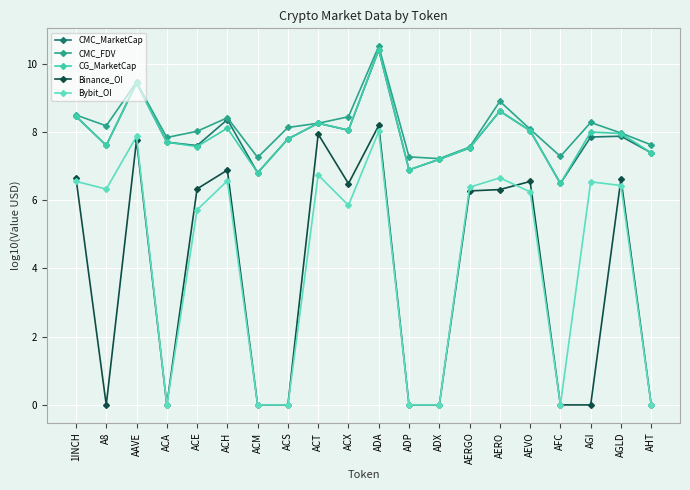

Which series ends up on top after the final intersection of CG_MarketCap and CMC_MarketCap?

CMC_MarketCap